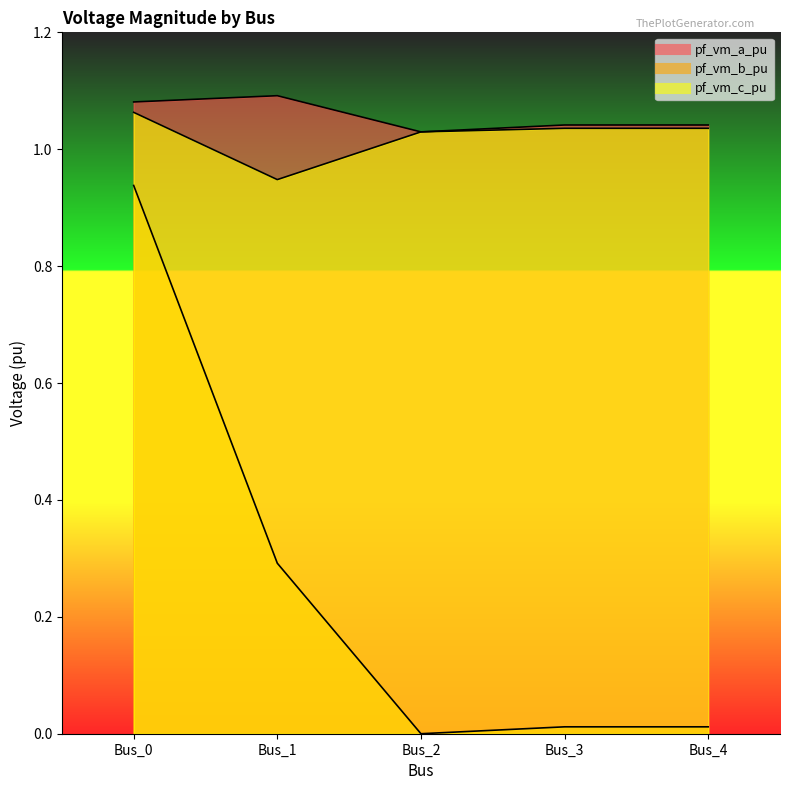

How many lines are shown in the chart?

3